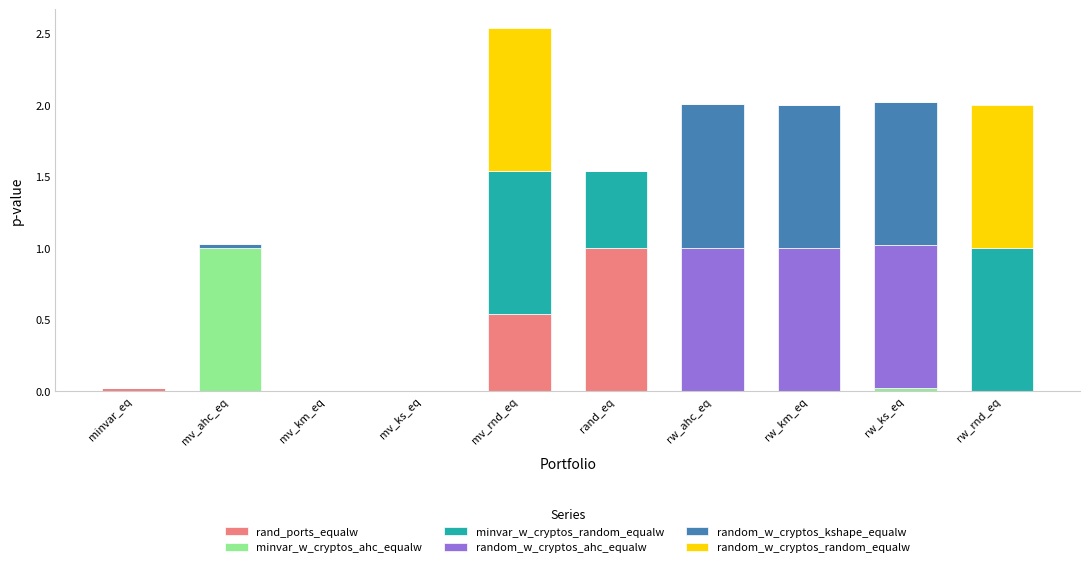

What is the highest value of the rand_ports_equalw series?

1.0